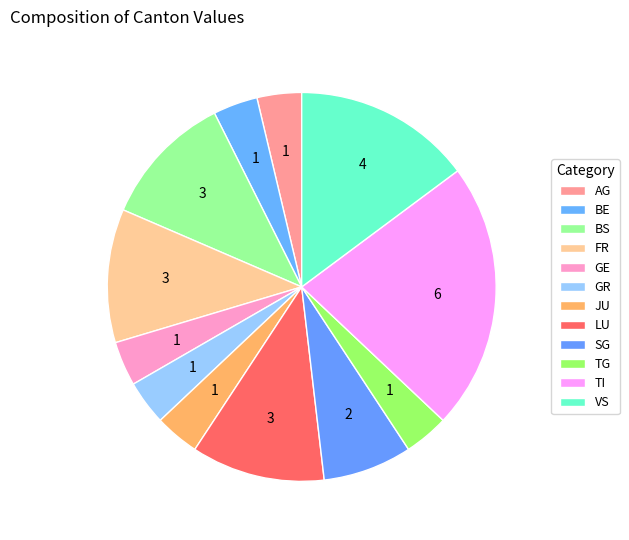

Which slice is the largest?

TI